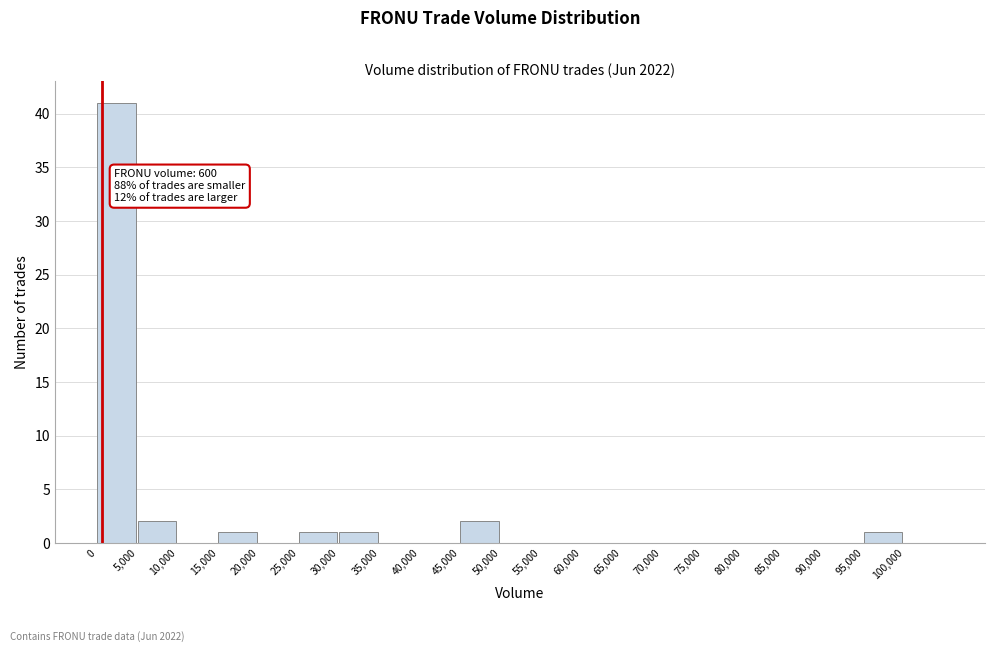

Which range on the x-axis has the tallest bar?

0 to 5000